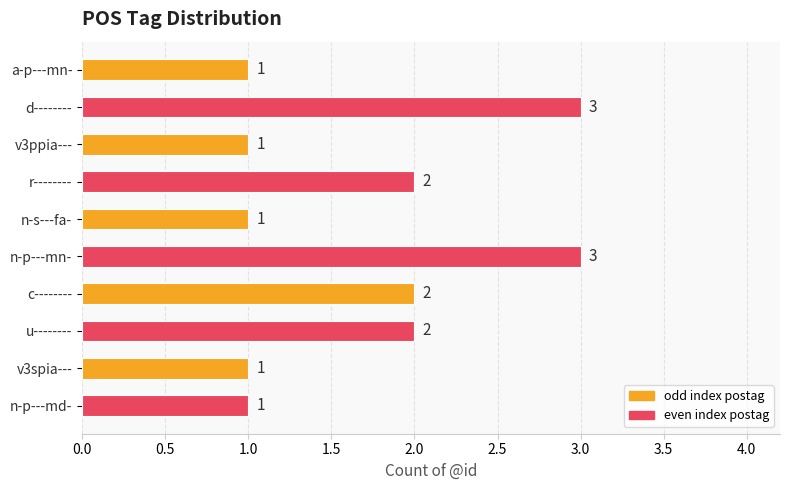

What is the sum of all values?

17